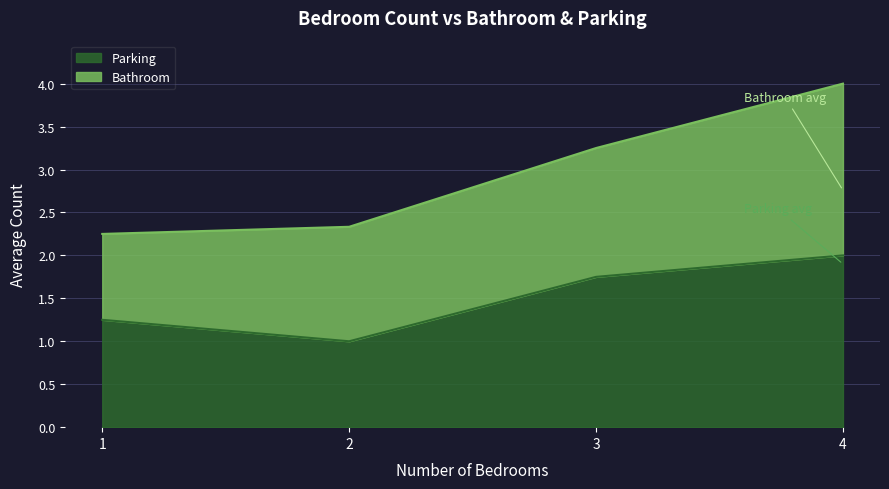

What is the change in value from 2 to 3?

+0.8